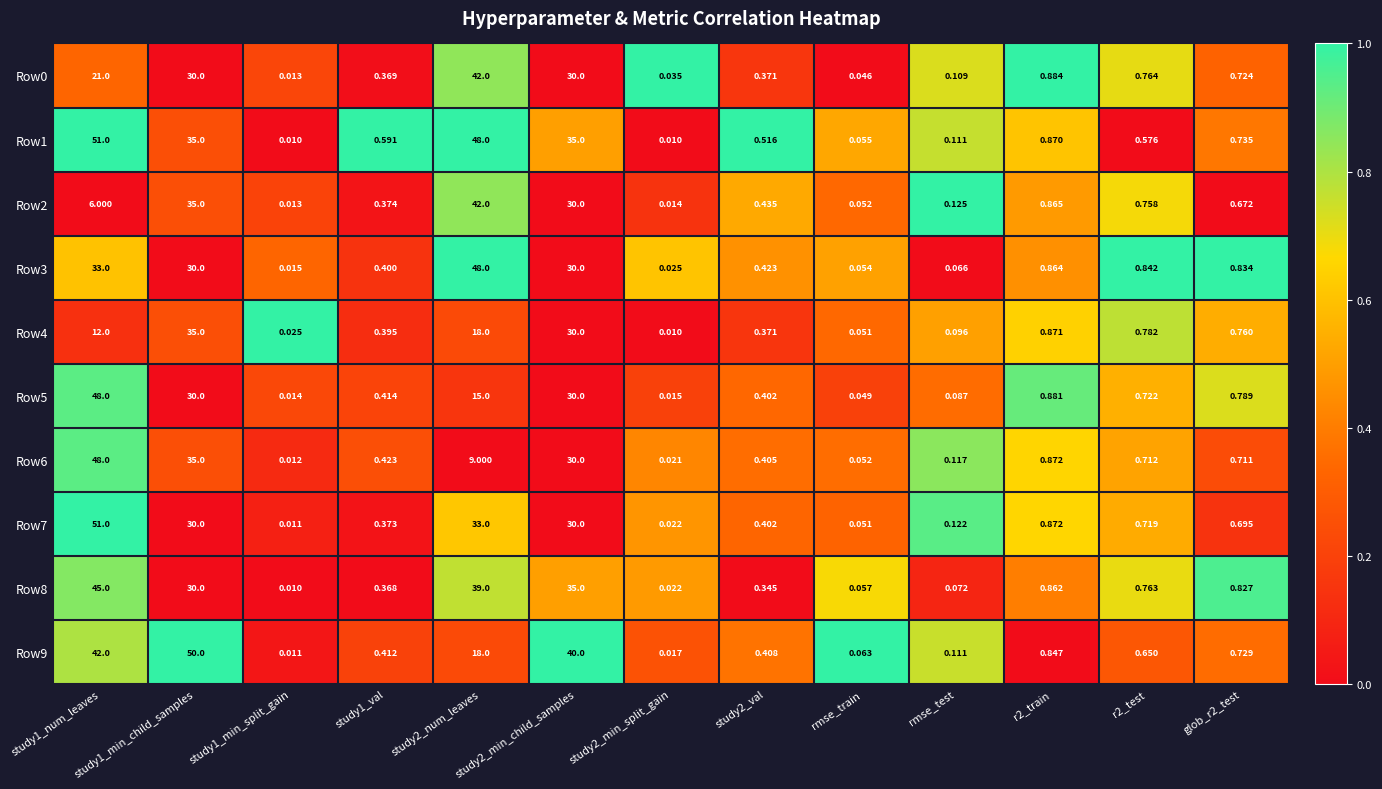

Count the number of data series in this chart.

10